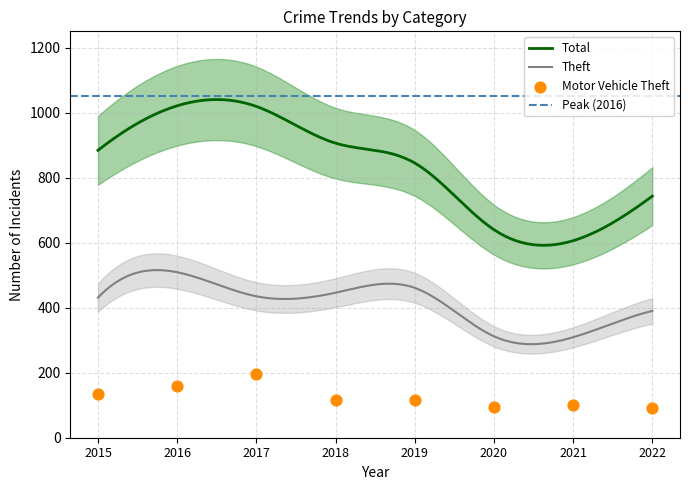

Which series has the largest total across all categories?

Total